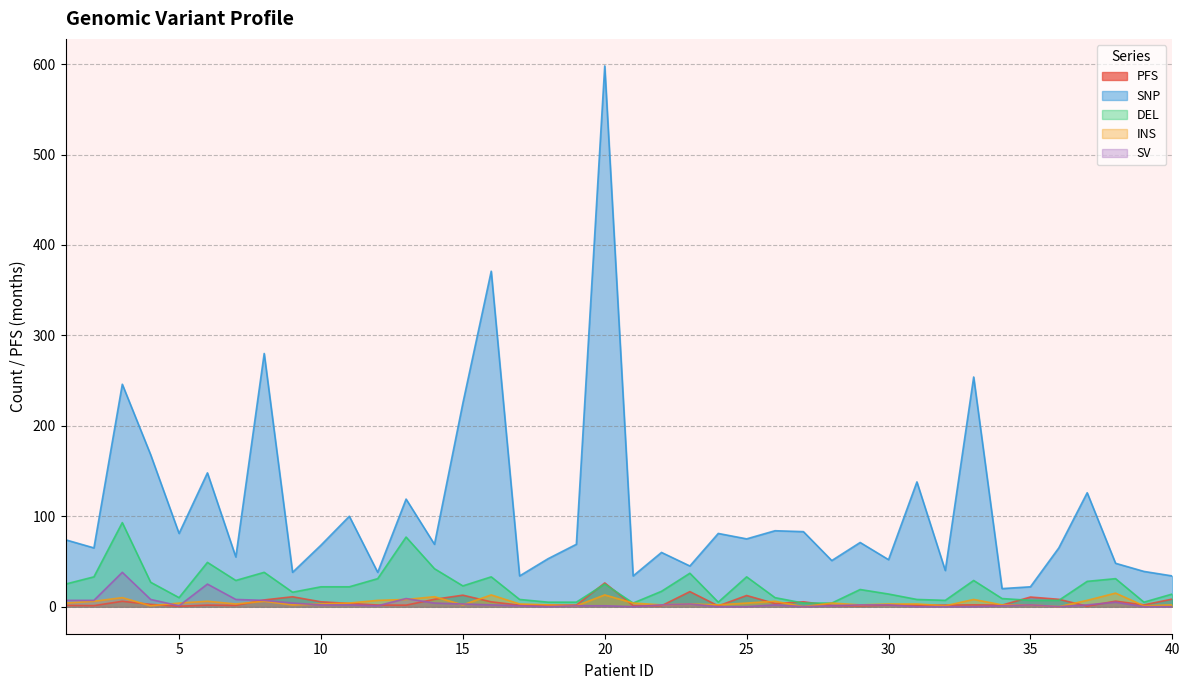

What is the difference between the highest and lowest values at 2?

63.8